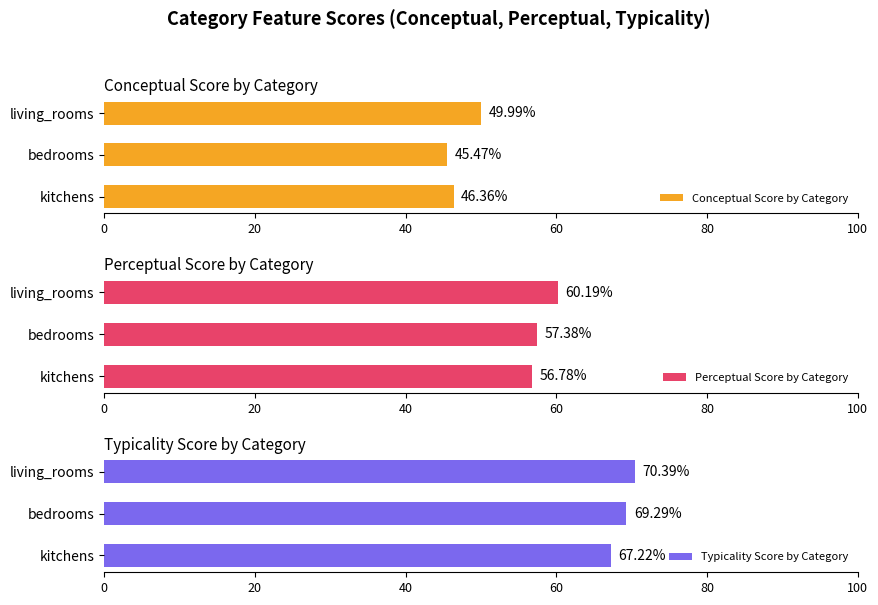

Which series has the widest spread of values?

Conceptual Score by Category